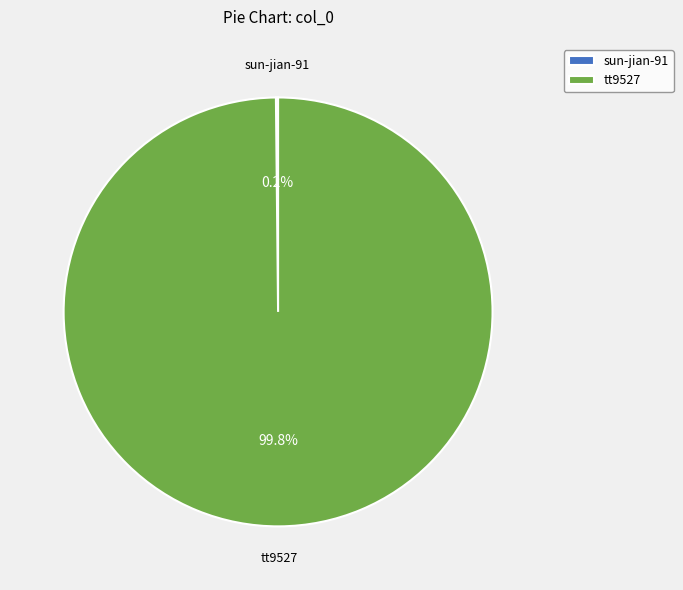

What is the largest slice in the pie chart?

tt9527